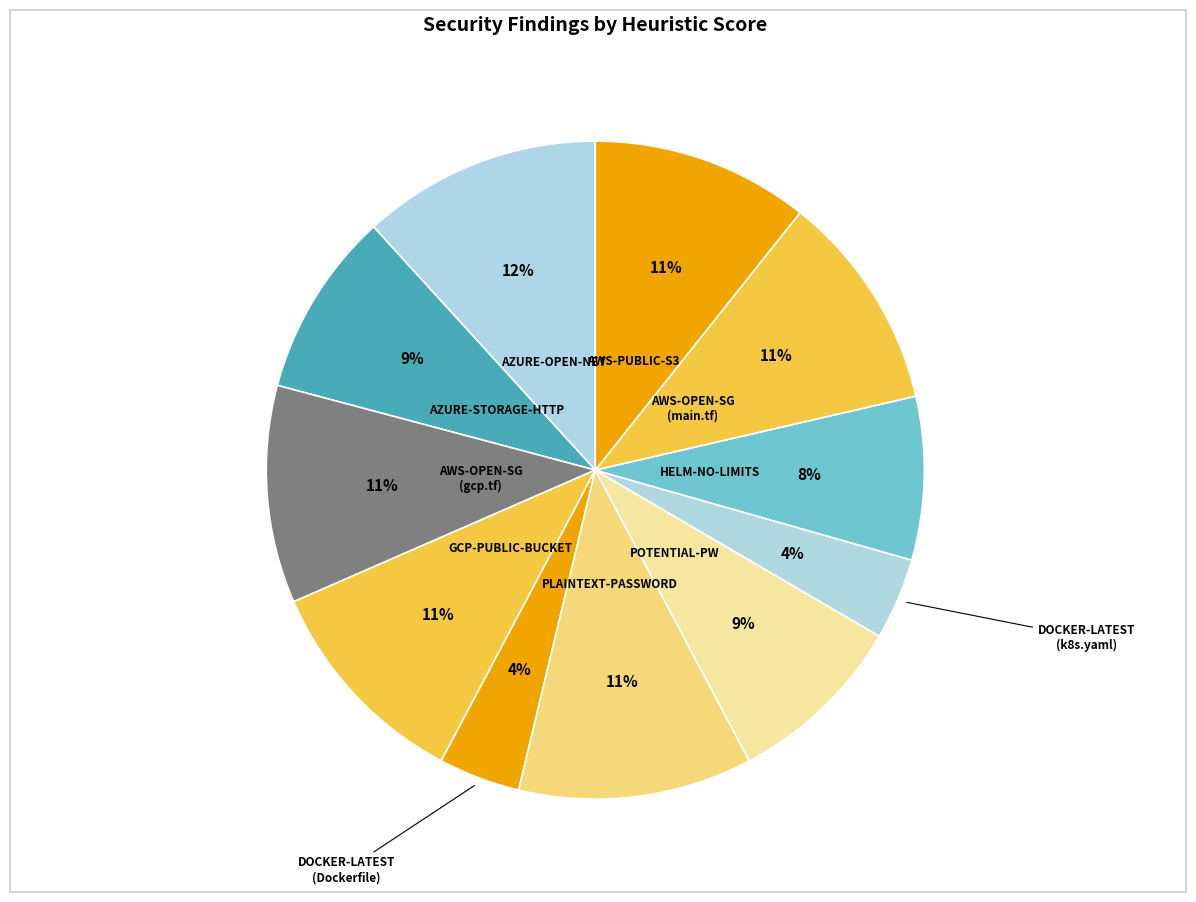

Rank the categories by value from highest to lowest.

AZURE-OPEN-NET, PLAINTEXT-PASSWORD, AWS-OPEN-SG (gcp.tf), GCP-PUBLIC-BUCKET, AWS-OPEN-SG (main.tf), AWS-PUBLIC-S3, AZURE-STORAGE-HTTP, POTENTIAL-PW, HELM-NO-LIMITS, DOCKER-LATEST (Dockerfile), DOCKER-LATEST (k8s.yaml)